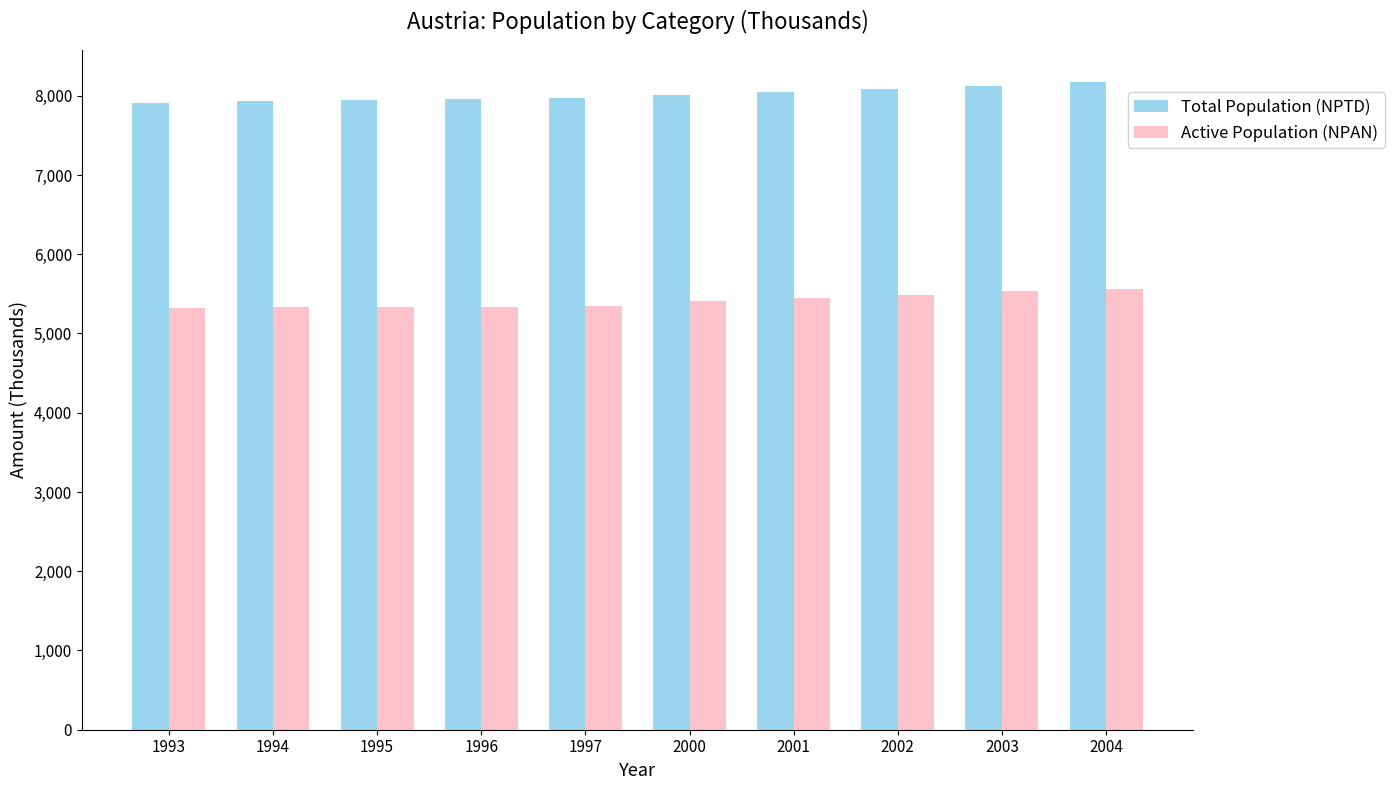

Is it true that Active Population (NPAN) equals 9178.1 at 1995?

False